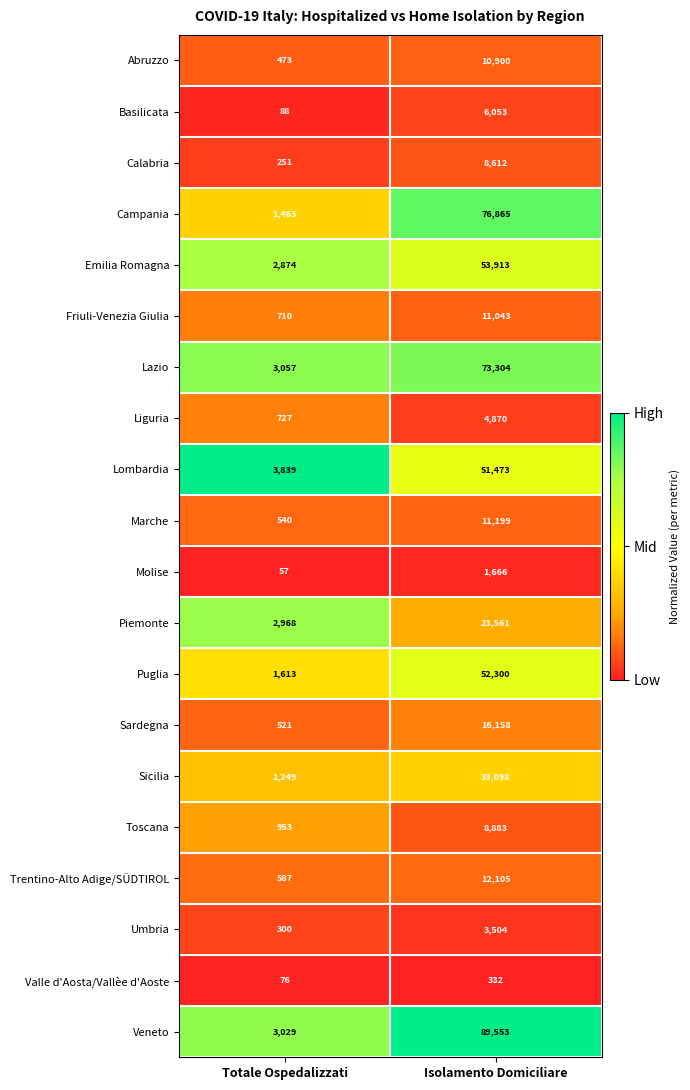

Which series has the largest range (max minus min)?

Veneto